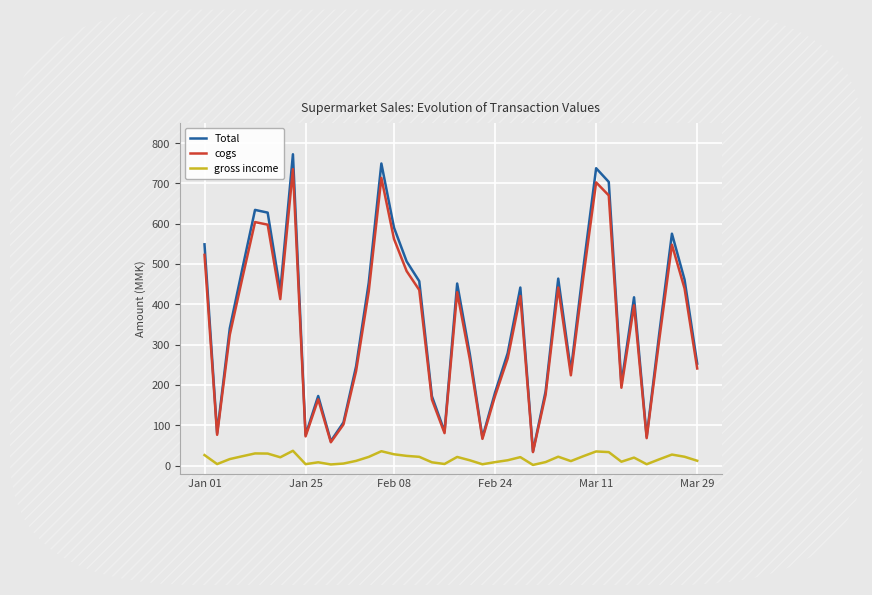

Rank the series by their maximum value, from lowest to highest.

gross income, cogs, Total